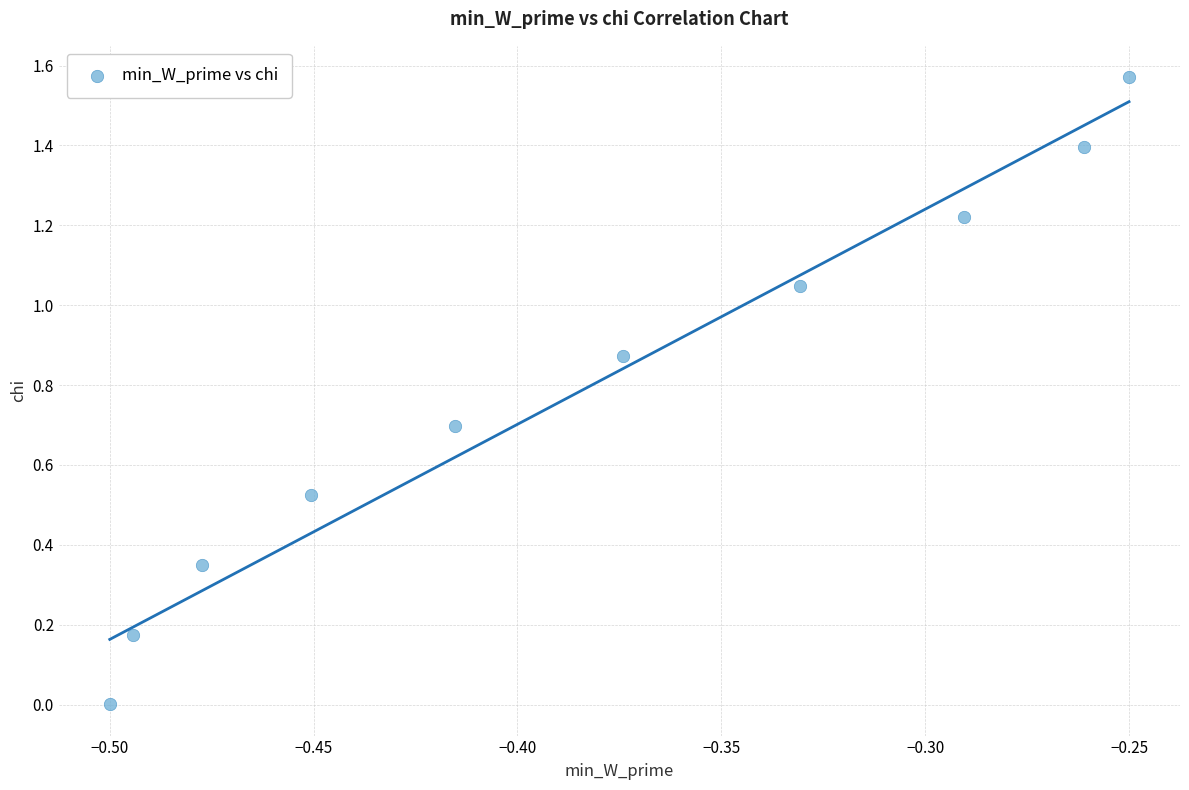

What is the average Y value?

0.8